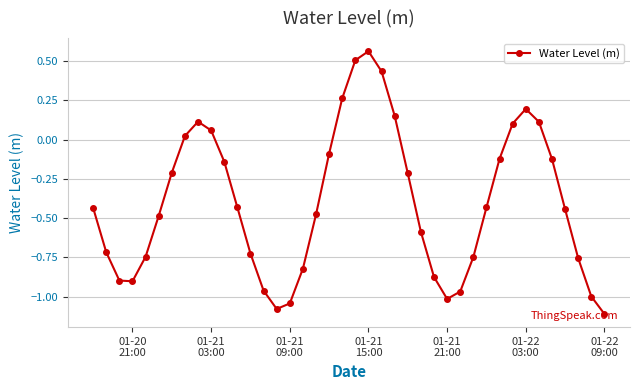

What is the difference between the maximum and minimum values?

1.7